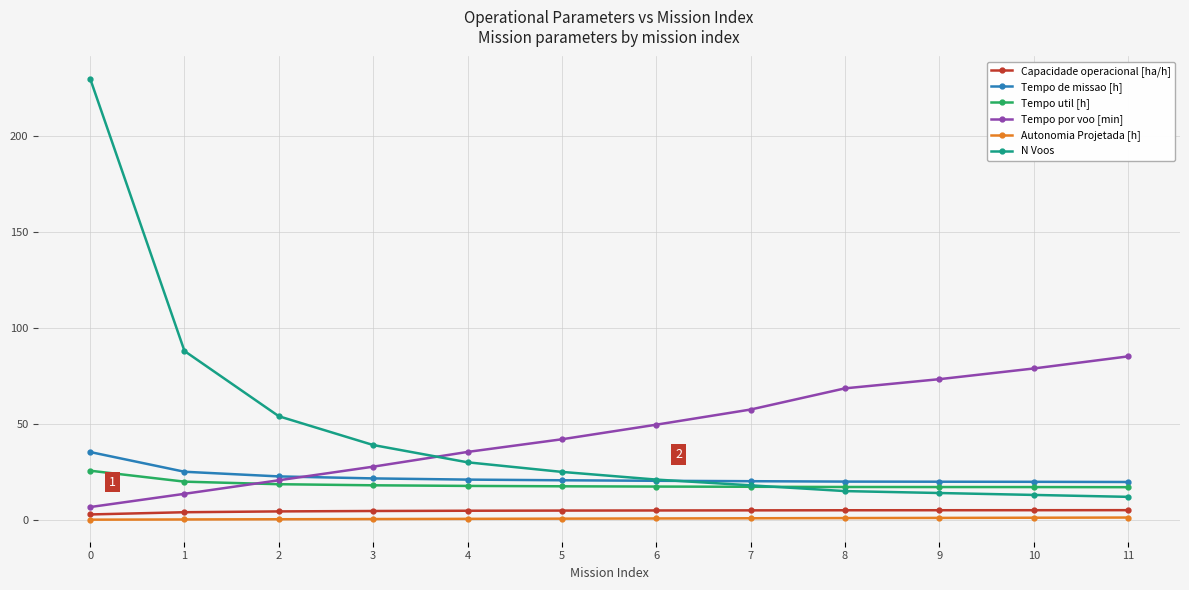

True or false: Tempo por voo [min] has a value of 113.3 at 9.

False